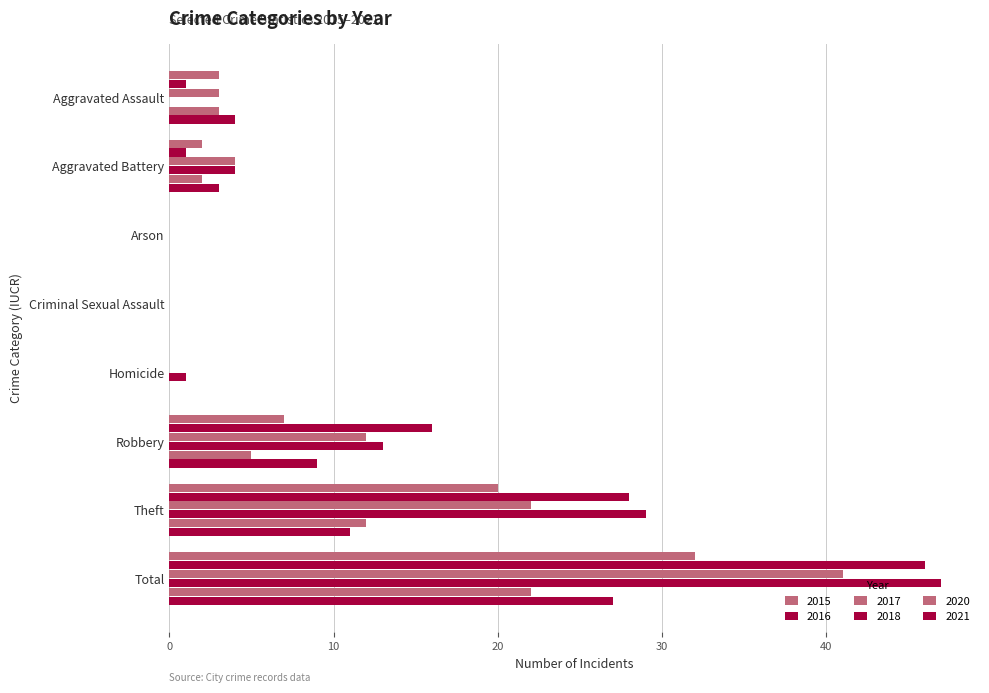

Count the number of data series in this chart.

6